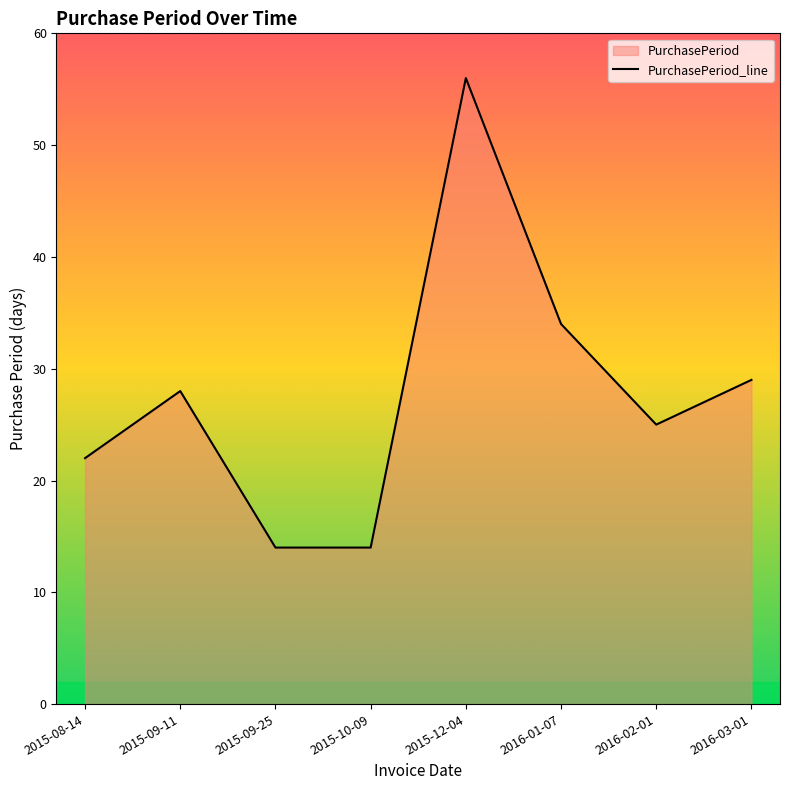

How many series are shown in this chart?

1